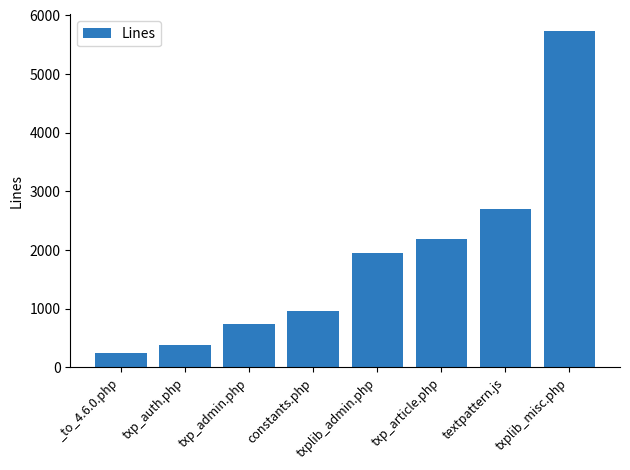

What is the label of the 3rd bar from the right?

txp_article.php